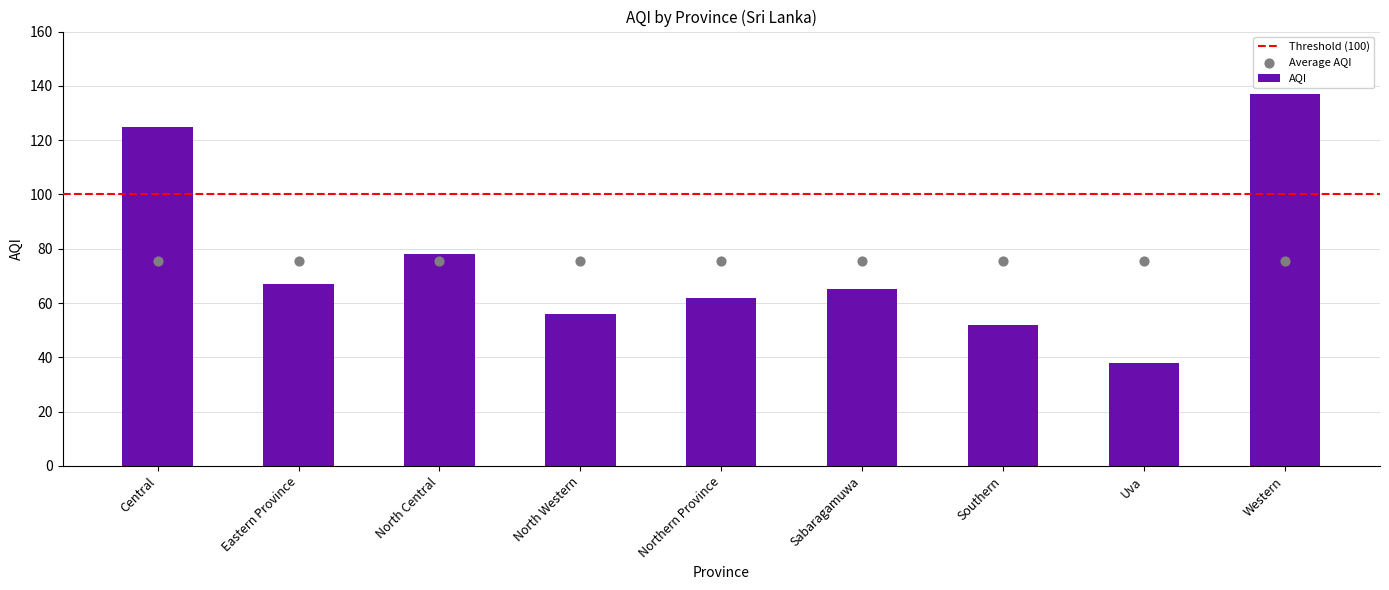

Between Sabaragamuwa and Northern Province, which is larger?

Sabaragamuwa